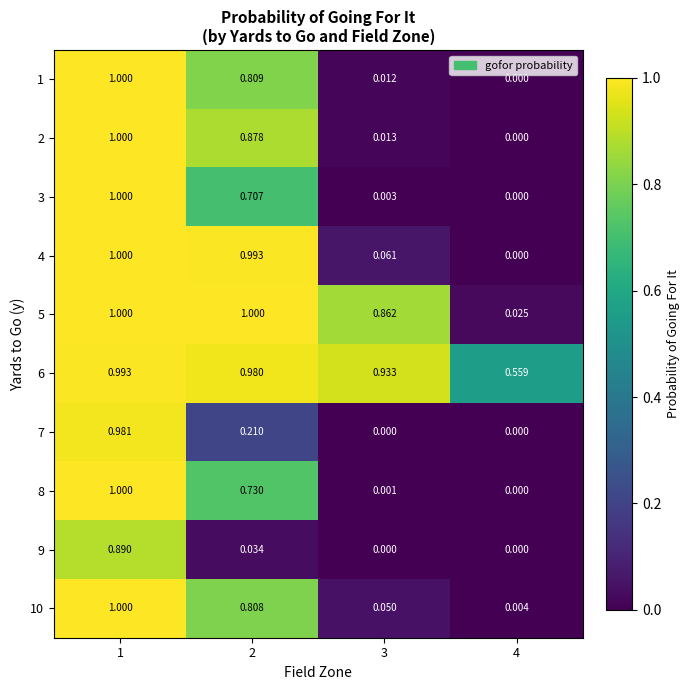

Is the value of 1 at 4 greater than the value of 5 at 3?

No